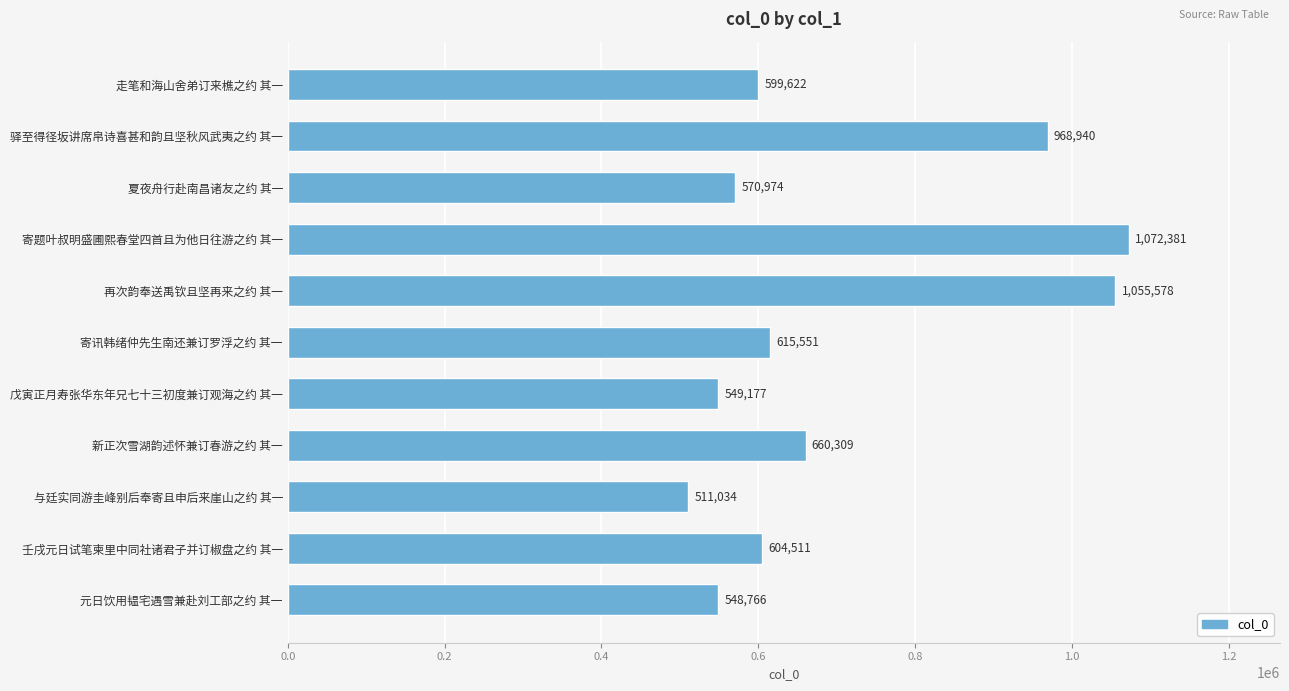

What is the average value?

705168